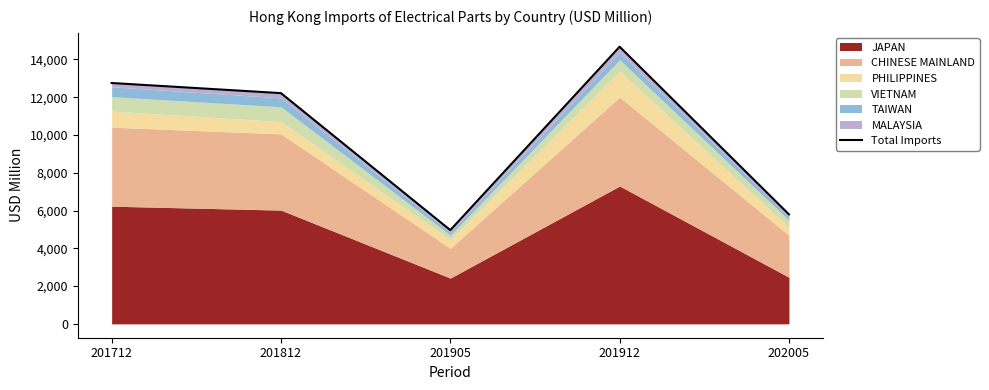

Reading left to right, what are all the values shown in this chart?

12754.9	12218.8	4964.5	14676.6	5797.3